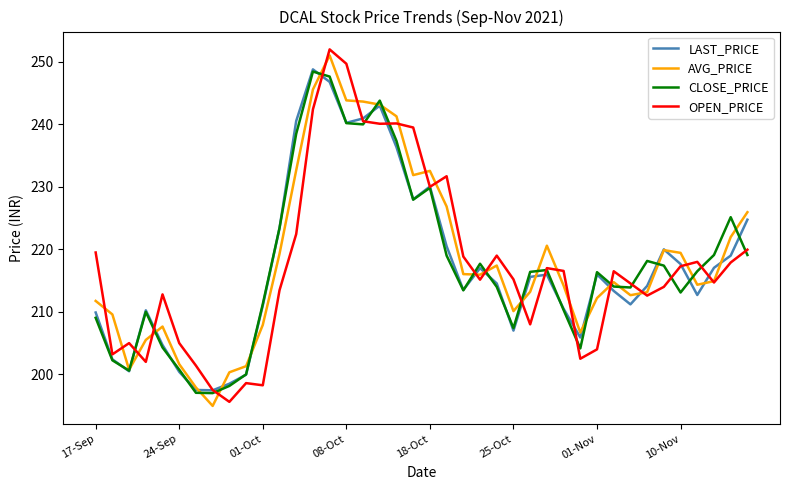

What is the maximum value shown in the chart?

252.0